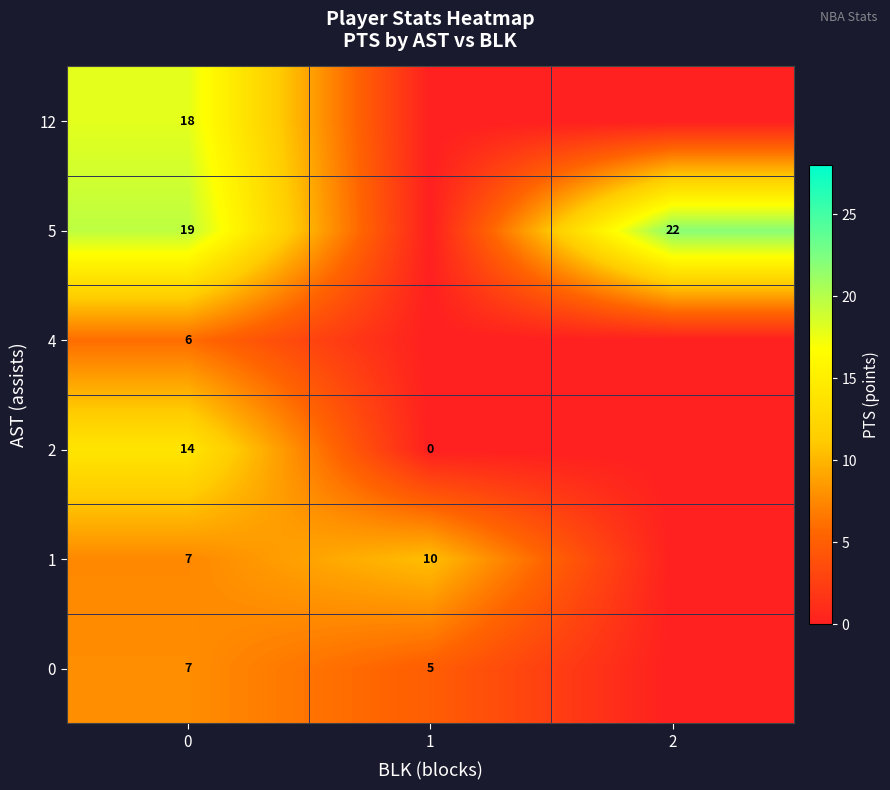

What is the difference between the highest and lowest values at 1?

10.5